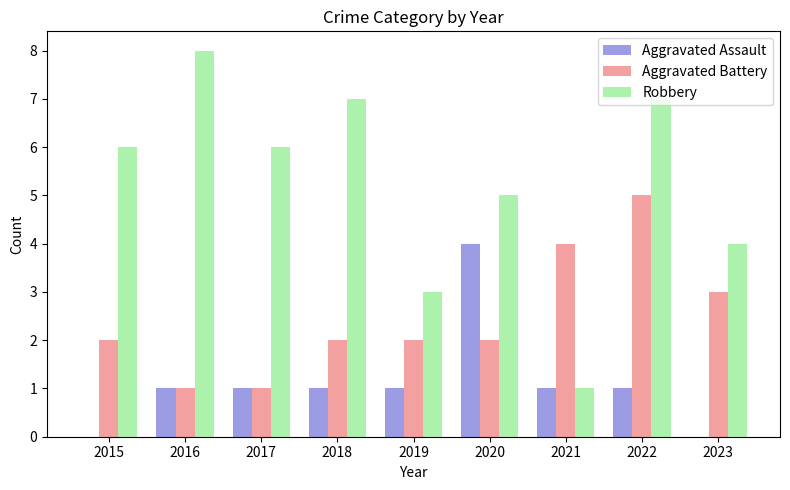

Between 2018 and 2021, which series saw the biggest shift?

Robbery